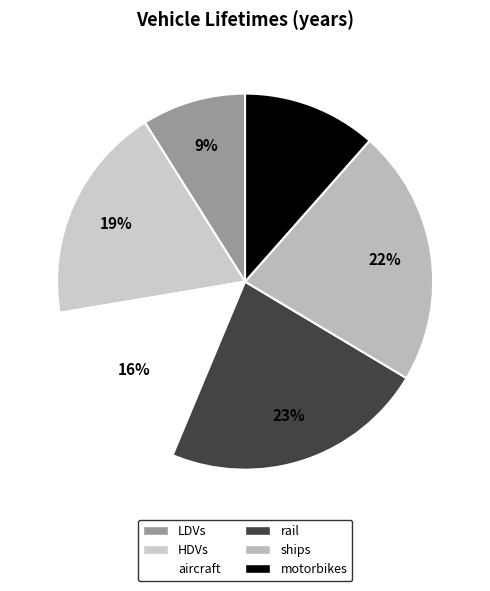

Combined, do ships and rail account for over 50%?

No